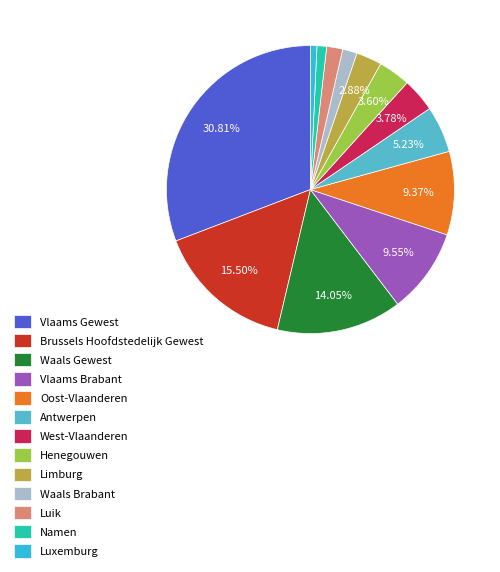

Which slice is the largest?

Vlaams Gewest